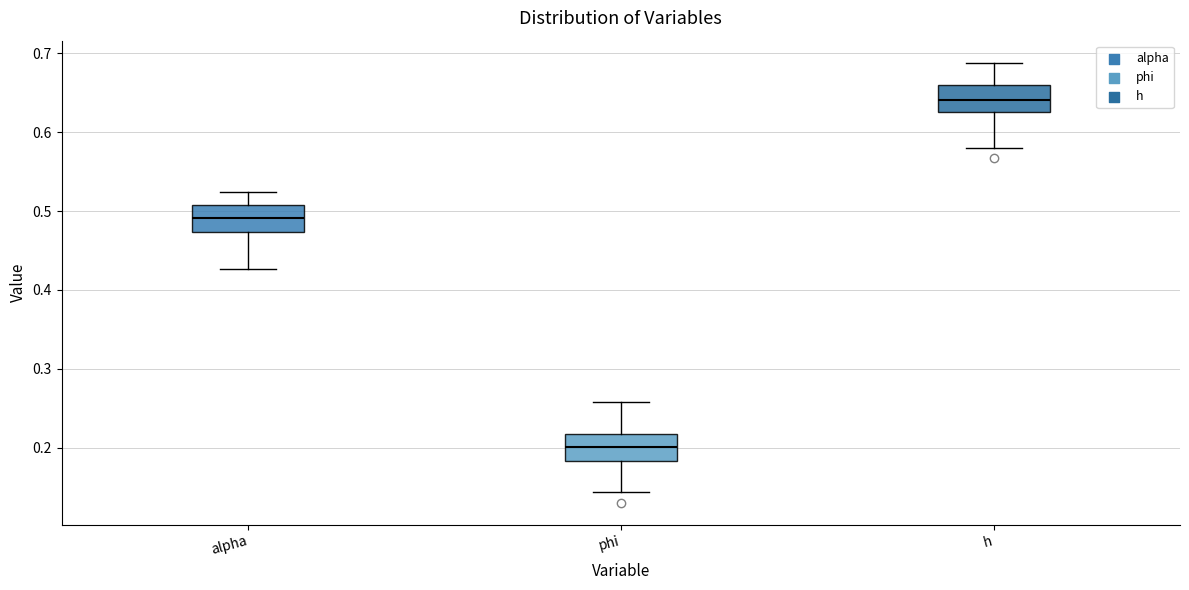

Reading left to right, read every box against the y-axis: the position of its median line, the range the box covers, and the ends of its whiskers. The values are not printed on the chart, so give them approximately, as read against the axis.

alpha: median 0.49, box 0.47 to 0.51, whiskers 0.43 to 0.52
phi: median 0.20, box 0.18 to 0.22, whiskers 0.14 to 0.26
h: median 0.64, box 0.63 to 0.66, whiskers 0.58 to 0.69